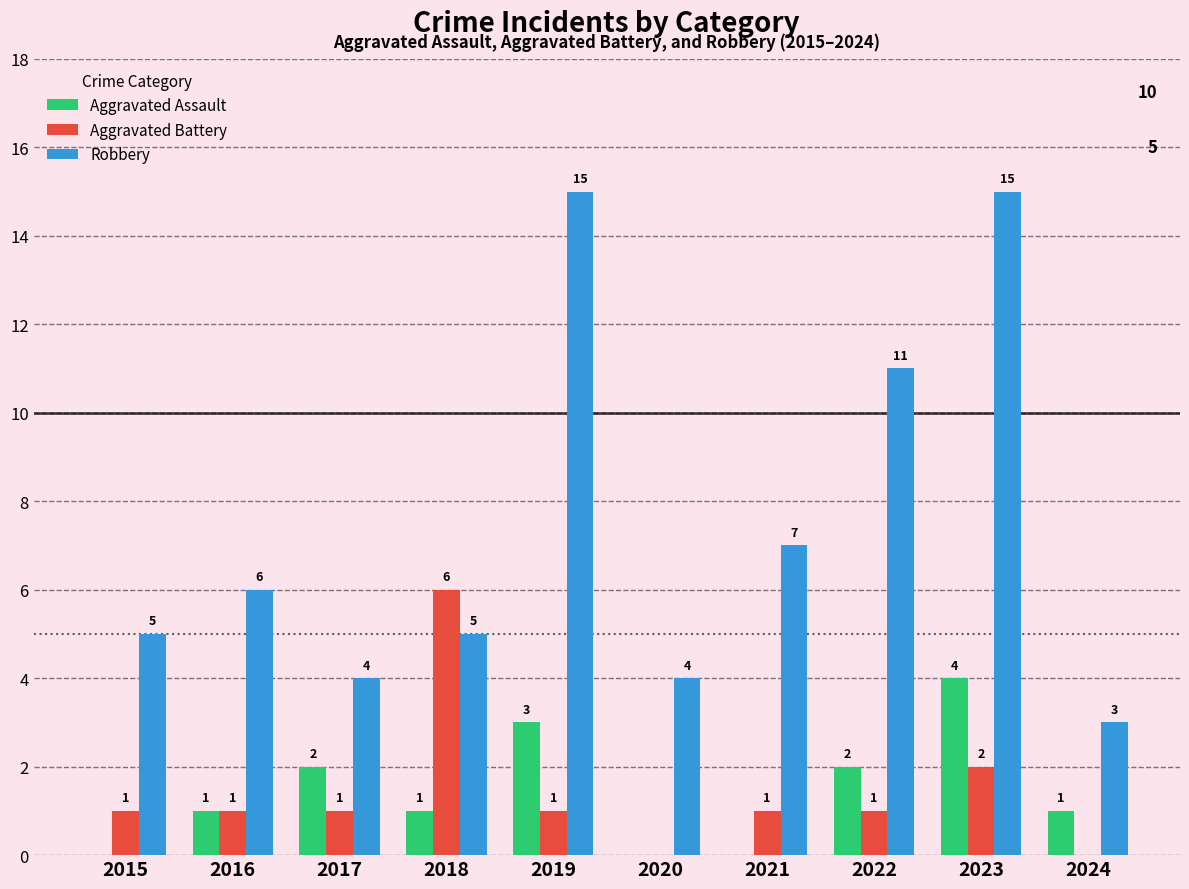

What is the sum of all Aggravated Assault values?

14